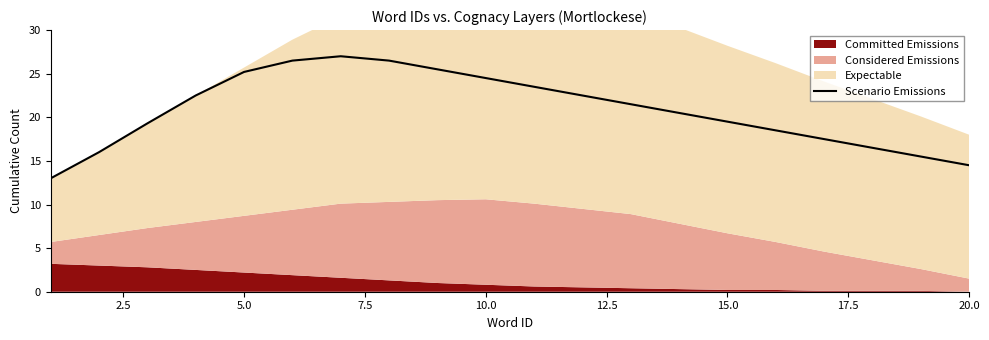

What is the maximum value for Scenario Emissions?

27.0